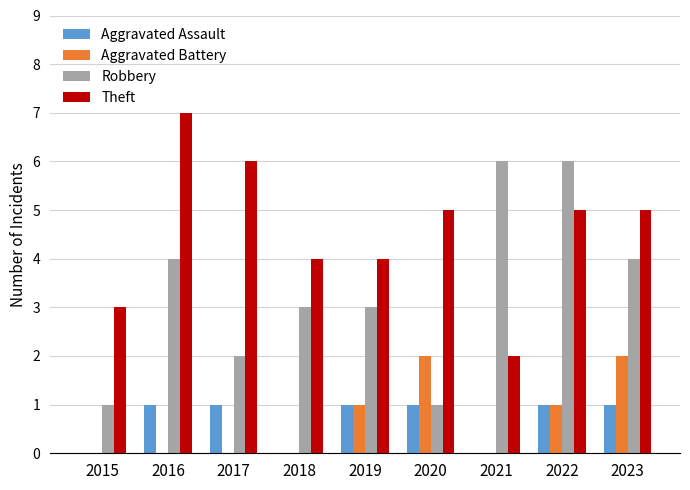

Does the chart contain stacked bars?

No